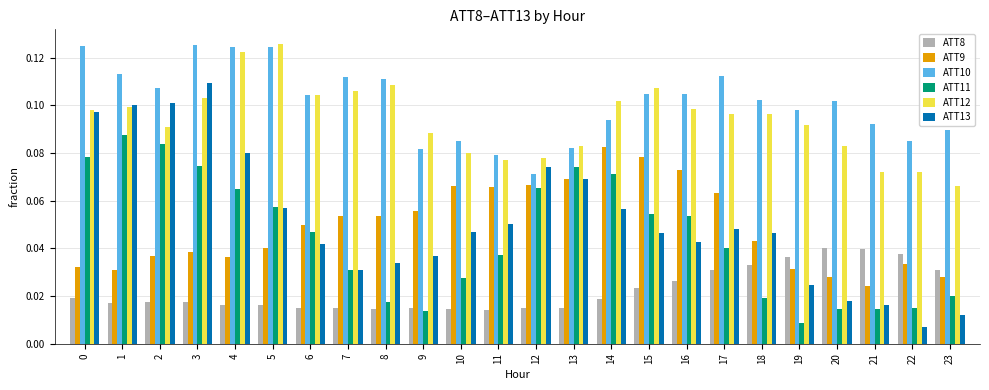

The ATT11 series shows 0.1 at 3. True or false?

True